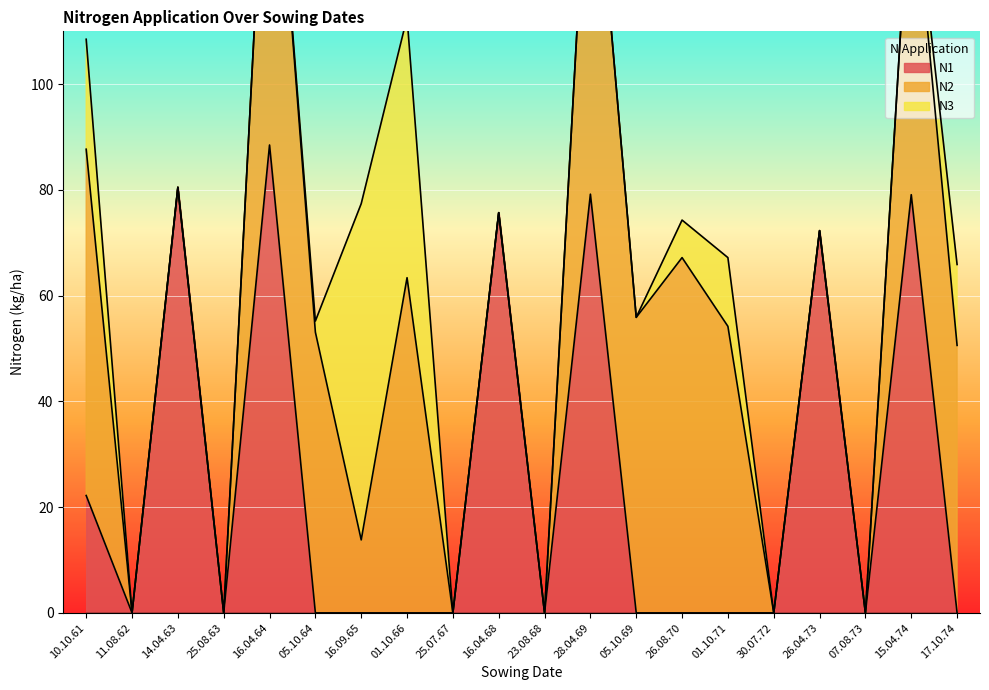

True or false: N2 has more than 1 points higher than both neighbors.

True